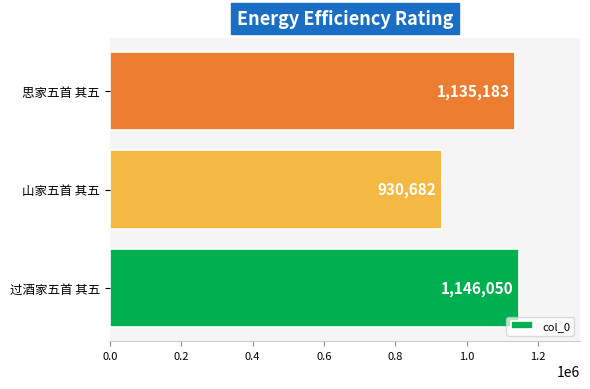

List the labels in order of value, smallest first.

山家五首 其五, 思家五首 其五, 过酒家五首 其五